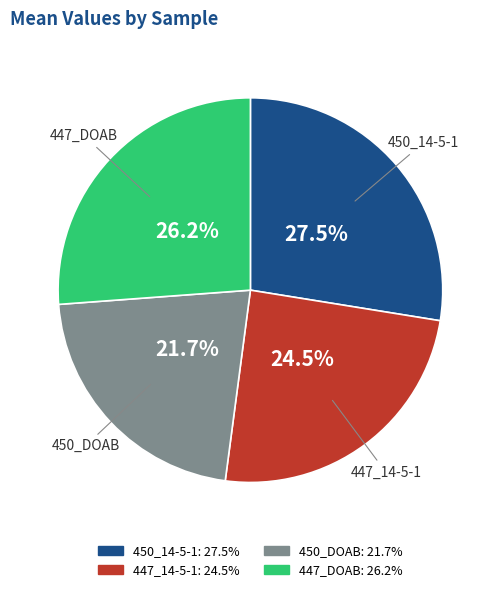

Rank the categories by value from highest to lowest.

450_14-5-1, 447_DOAB, 447_14-5-1, 450_DOAB